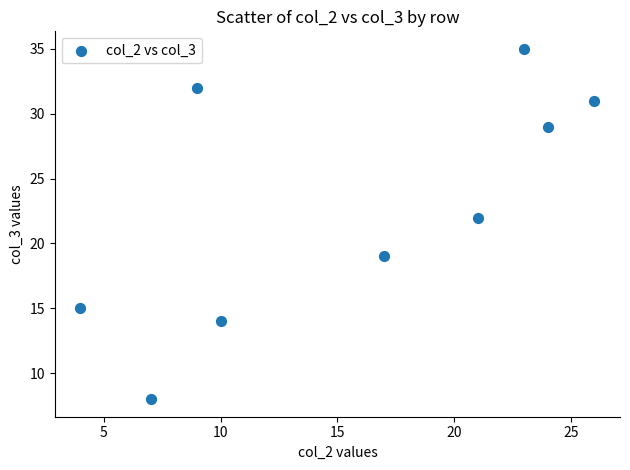

What is the average Y value?

23